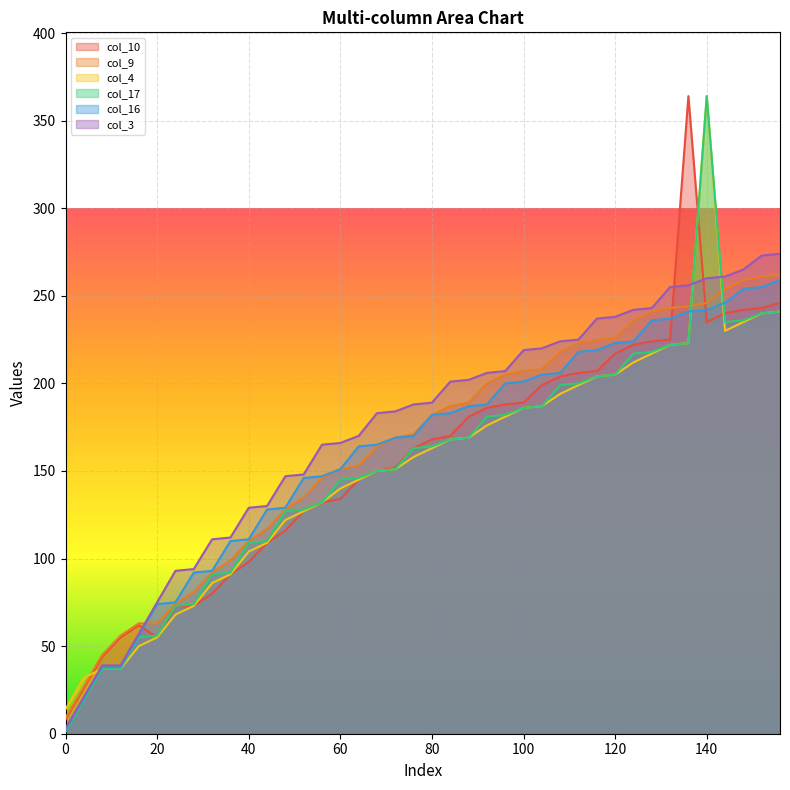

Between which two adjacent categories do col_10 and col_16 first intersect?

16 and 20